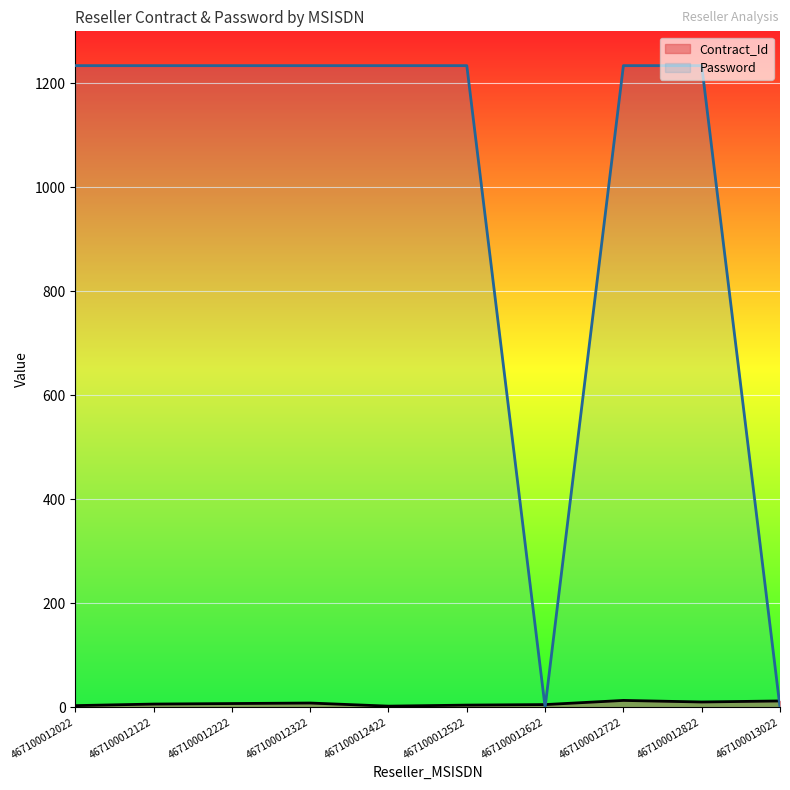

Is it true that Contract_Id equals 2 at 467100012122?

False